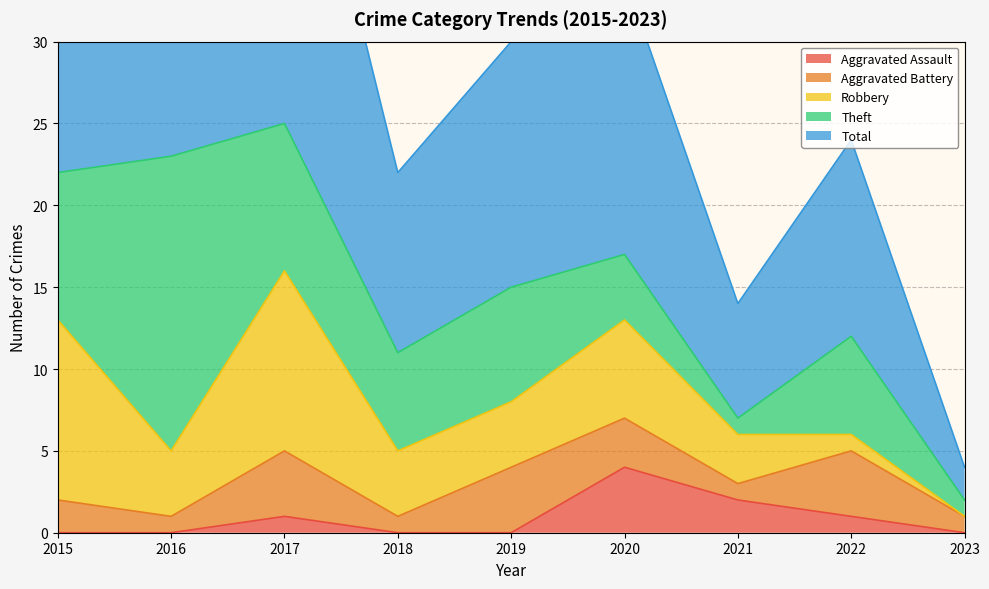

Is the value of Theft at 2022 greater than the value of Total at 2017?

No